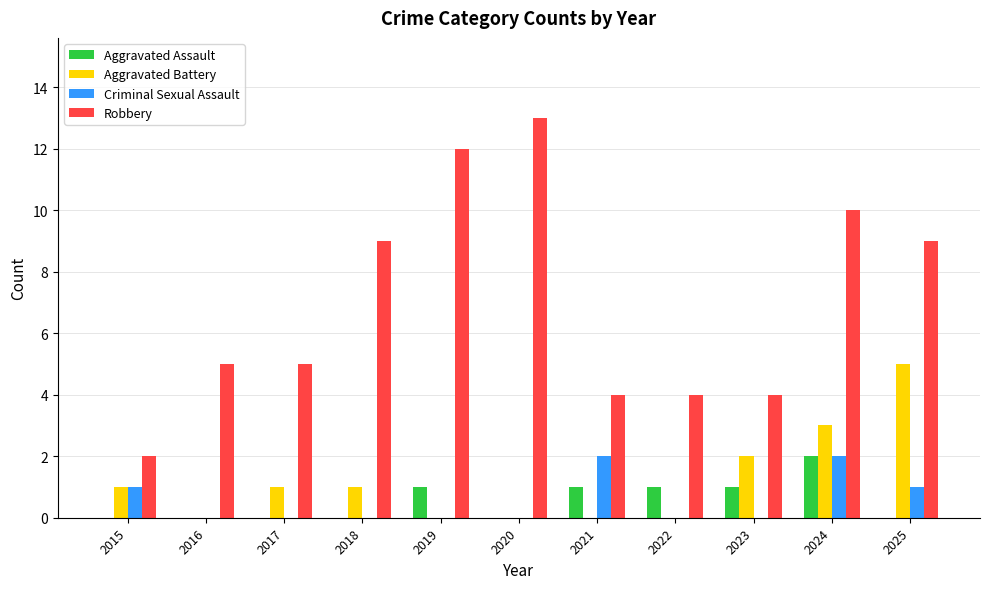

The Criminal Sexual Assault series shows -1 at 2018. True or false?

False